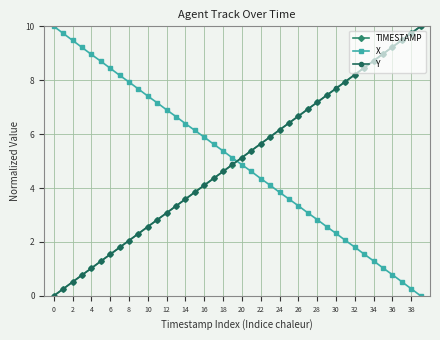

What is the maximum value shown in the chart?

10.0